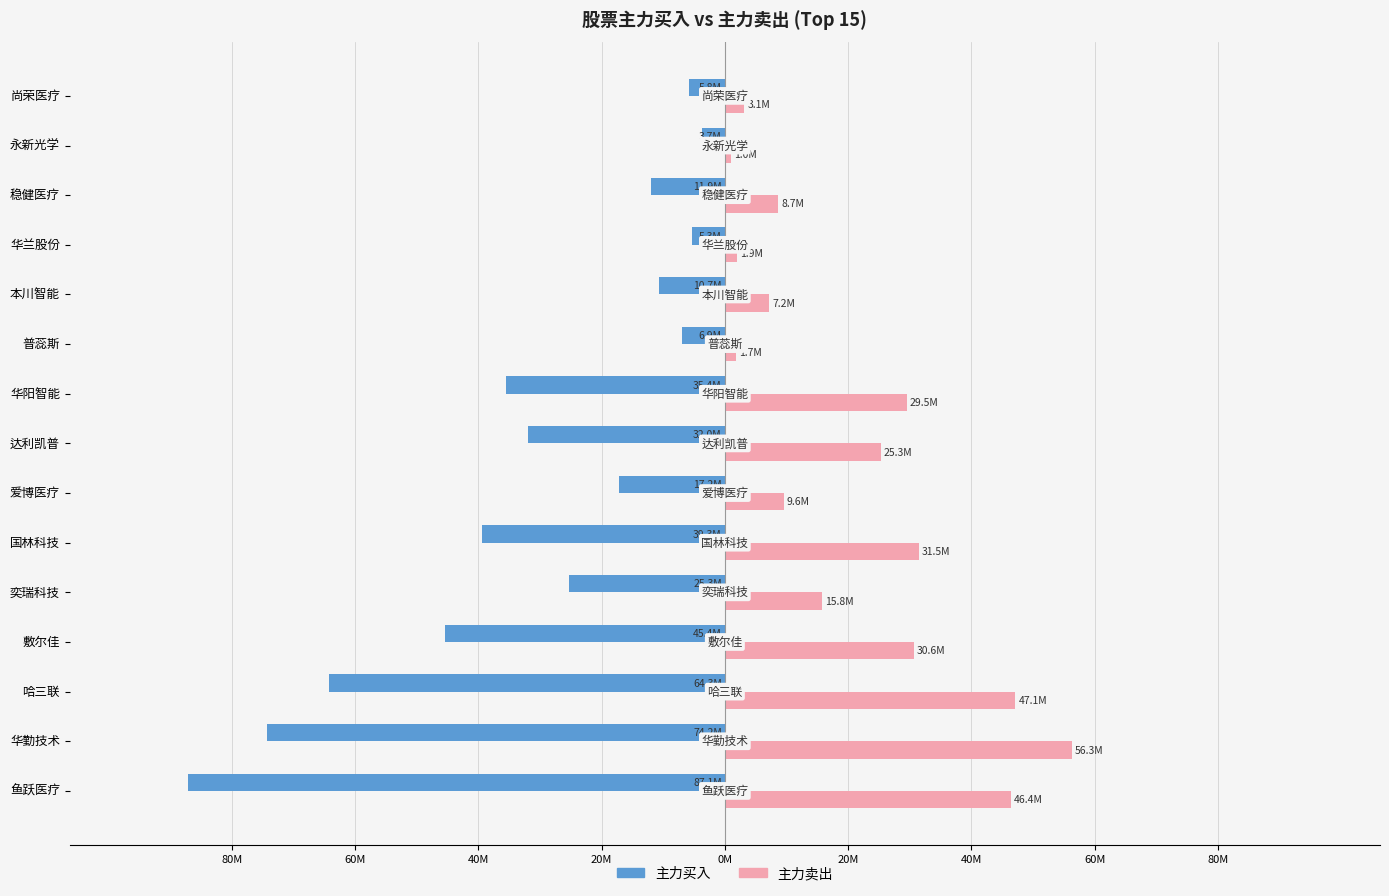

What are all the series names shown in the legend?

主力买入, 主力卖出